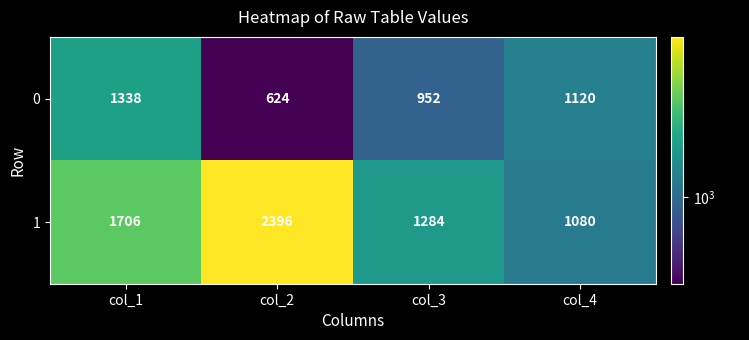

True or false: 0 has a value of 1498 at col_4.

False